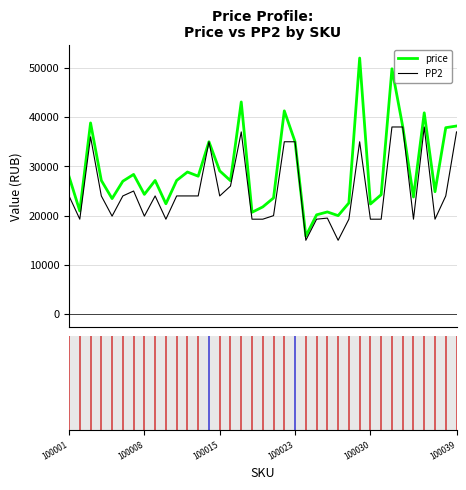

Which series has the largest total across all categories?

price